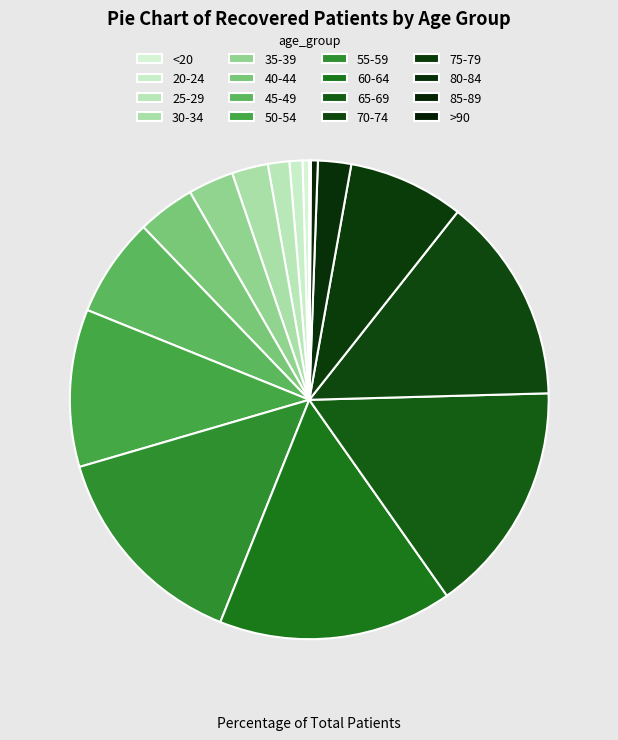

Is 85-89 the majority of the pie?

No